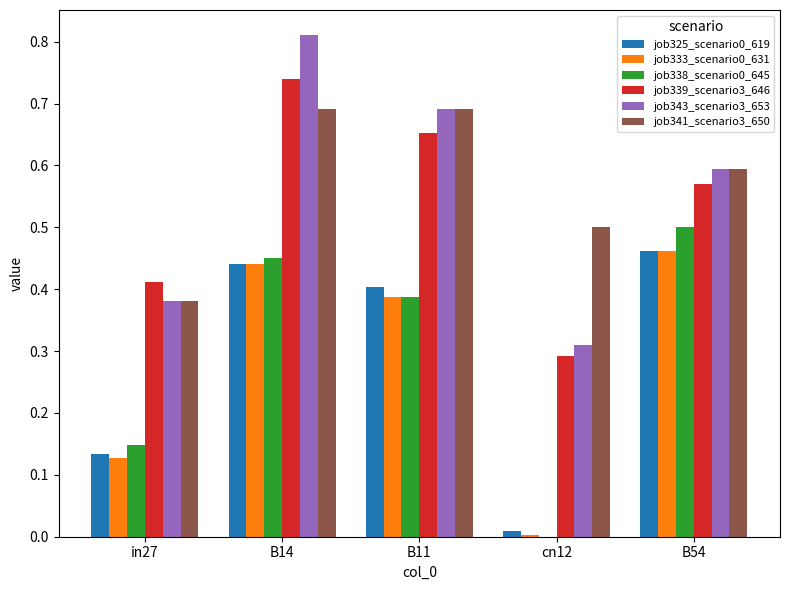

What is the total value across all series at B11?

3.2